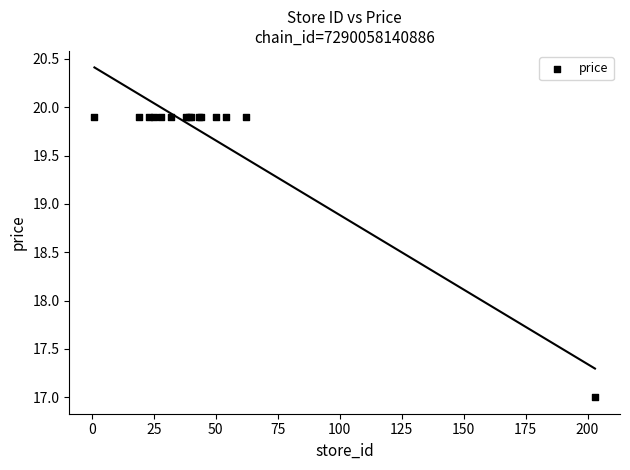

What Y value in the scatter plot is closest to 18?

17.0